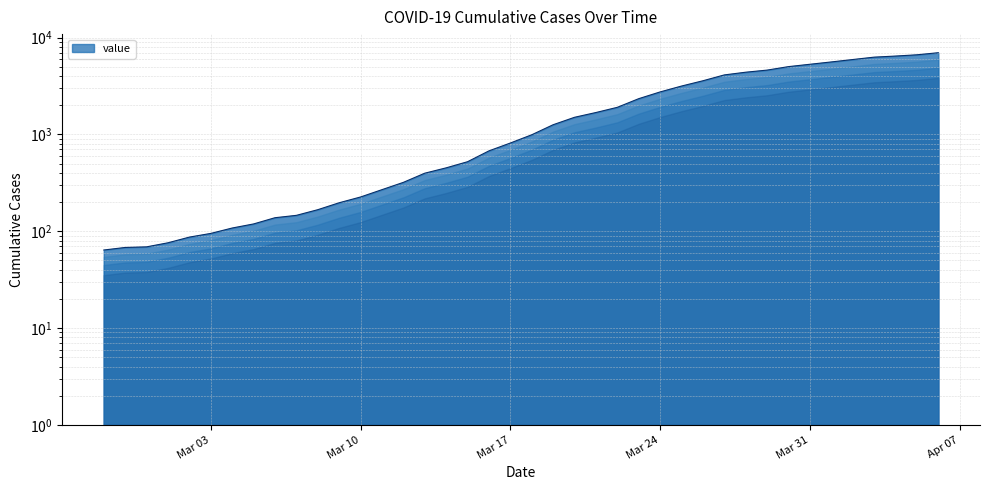

The chart shows a value of 4399 at 2020-03-28. True or false?

True